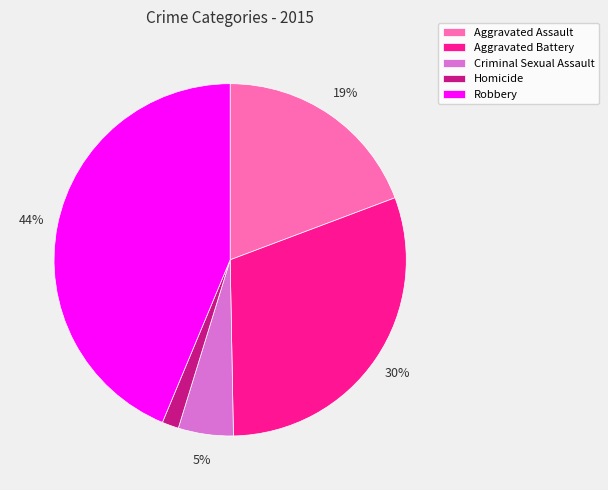

To the nearest percent, what is the difference between the largest and smallest slice percentages?

42%